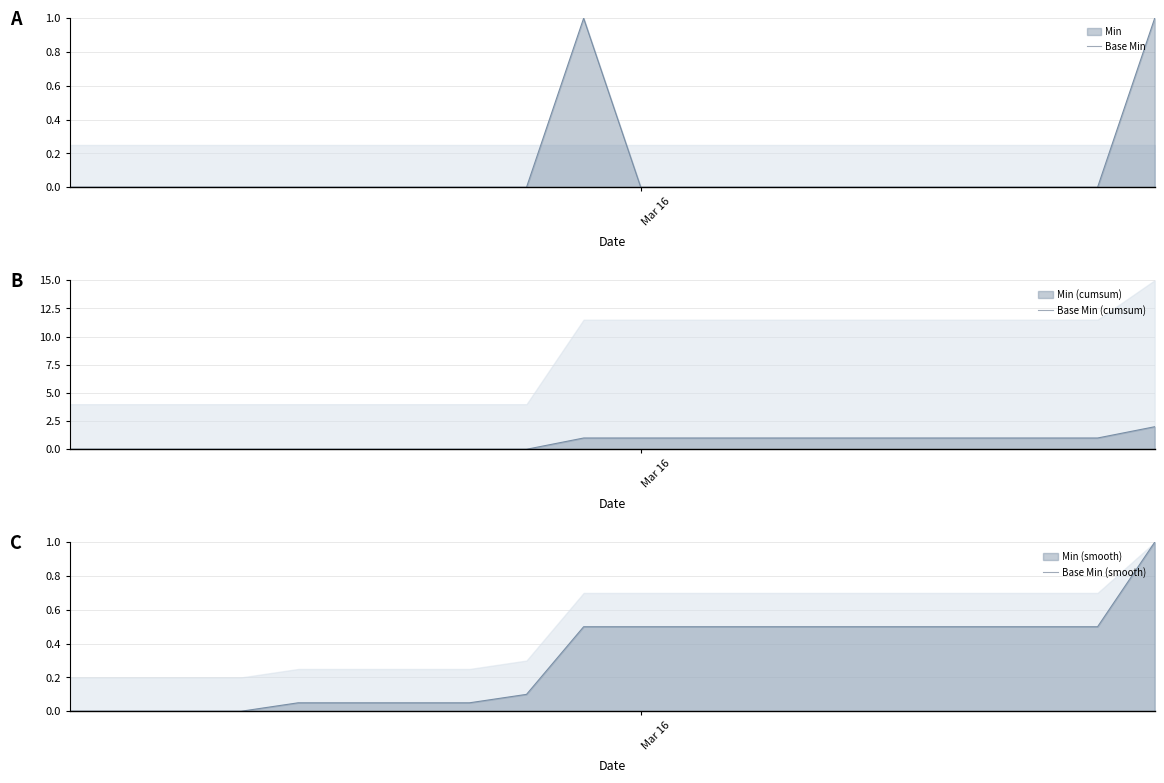

Count the number of categories in the chart.

20